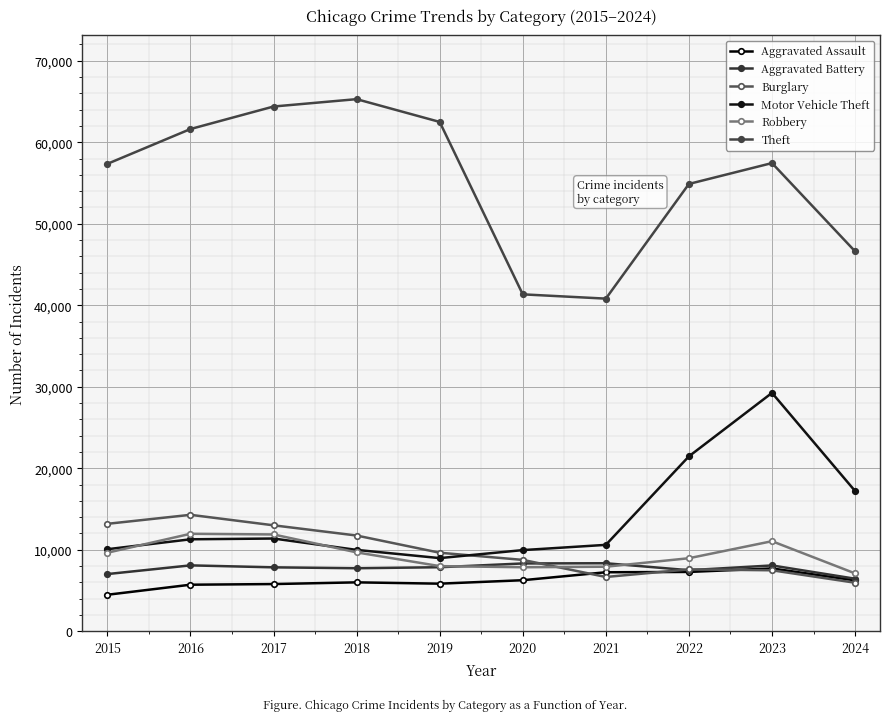

Count the number of data series in this chart.

6